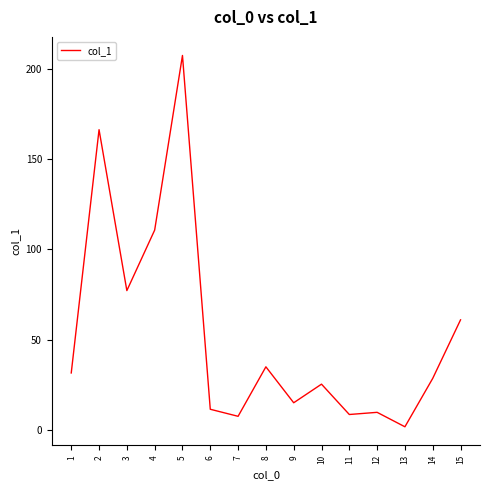

Approximately how many times larger is the value at 5 compared to 10?

8.2